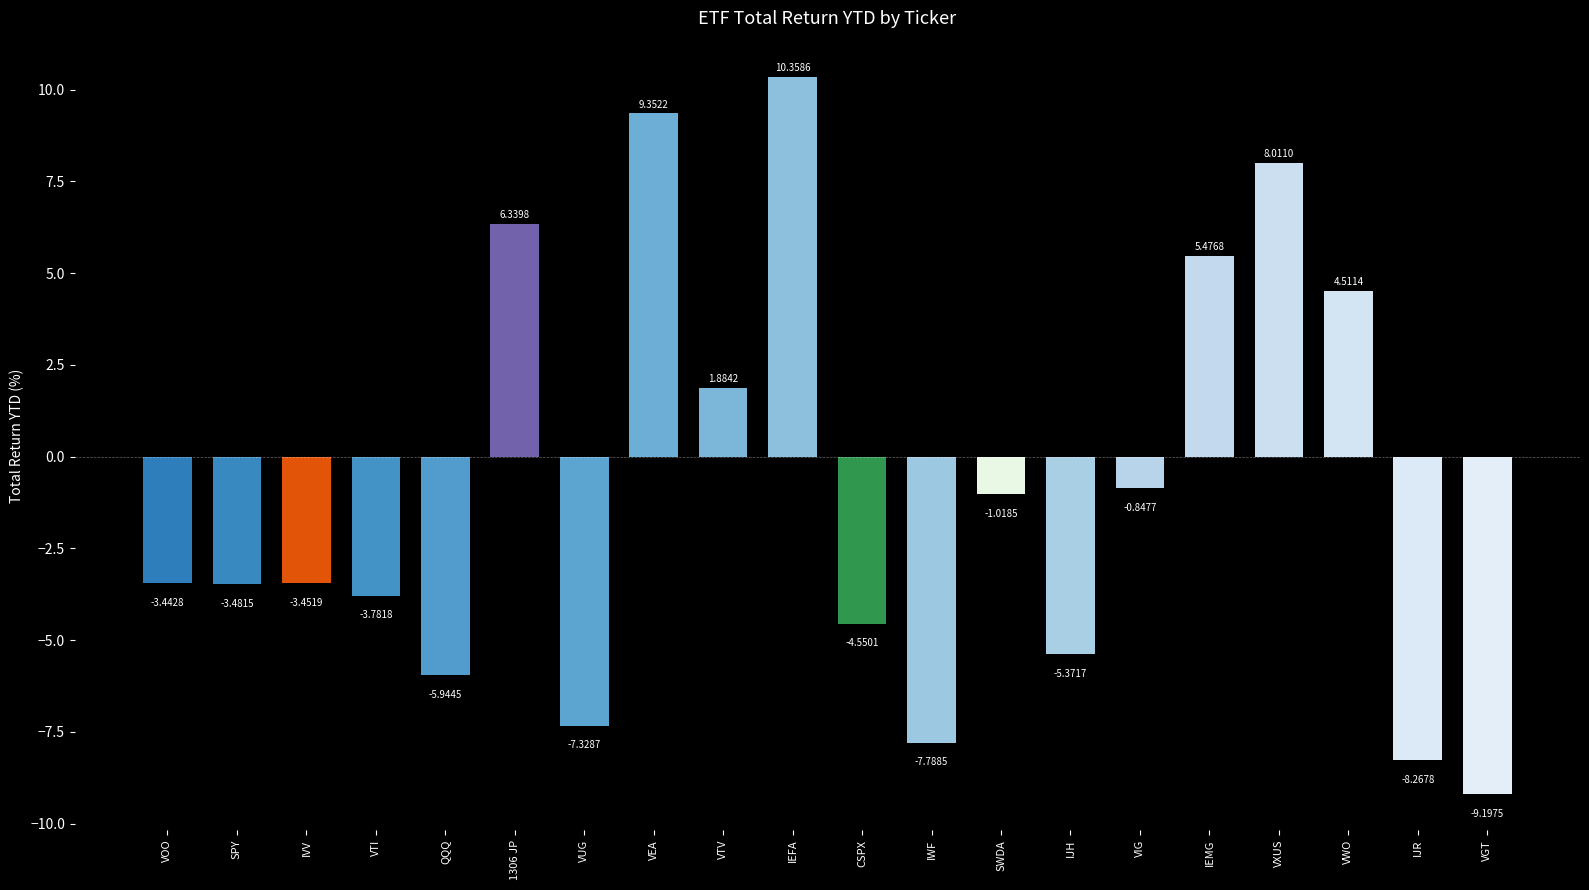

What is the greatest value displayed?

10.4